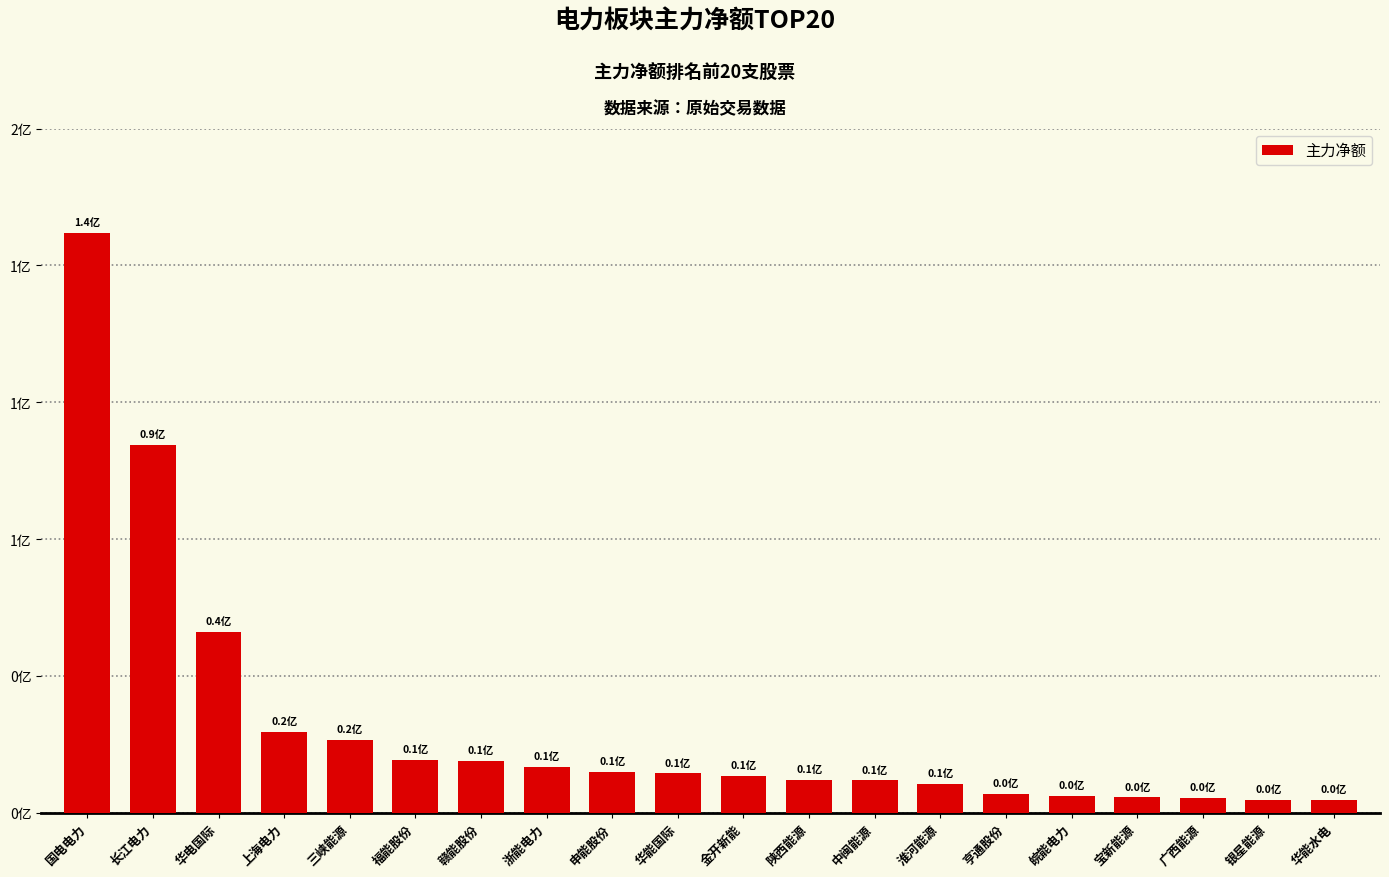

Are the bars horizontal?

No